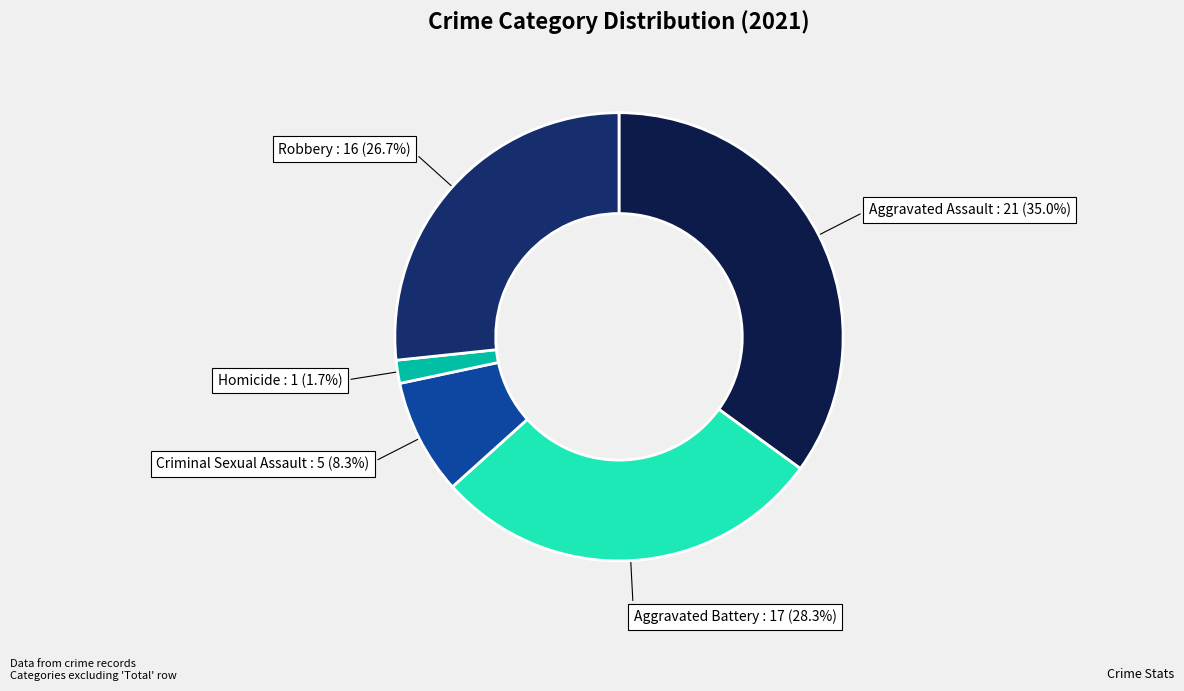

Is there any slice that represents more than half of the pie?

No